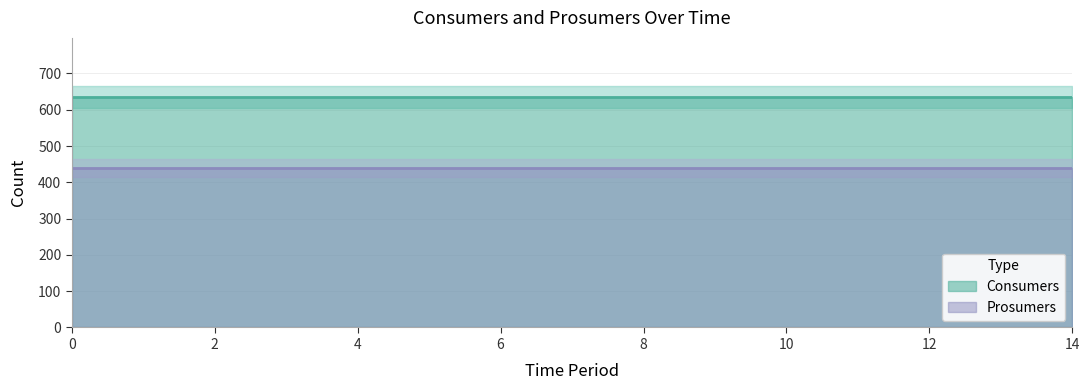

Rank the series by their average value, from lowest to highest.

Prosumers, Consumers